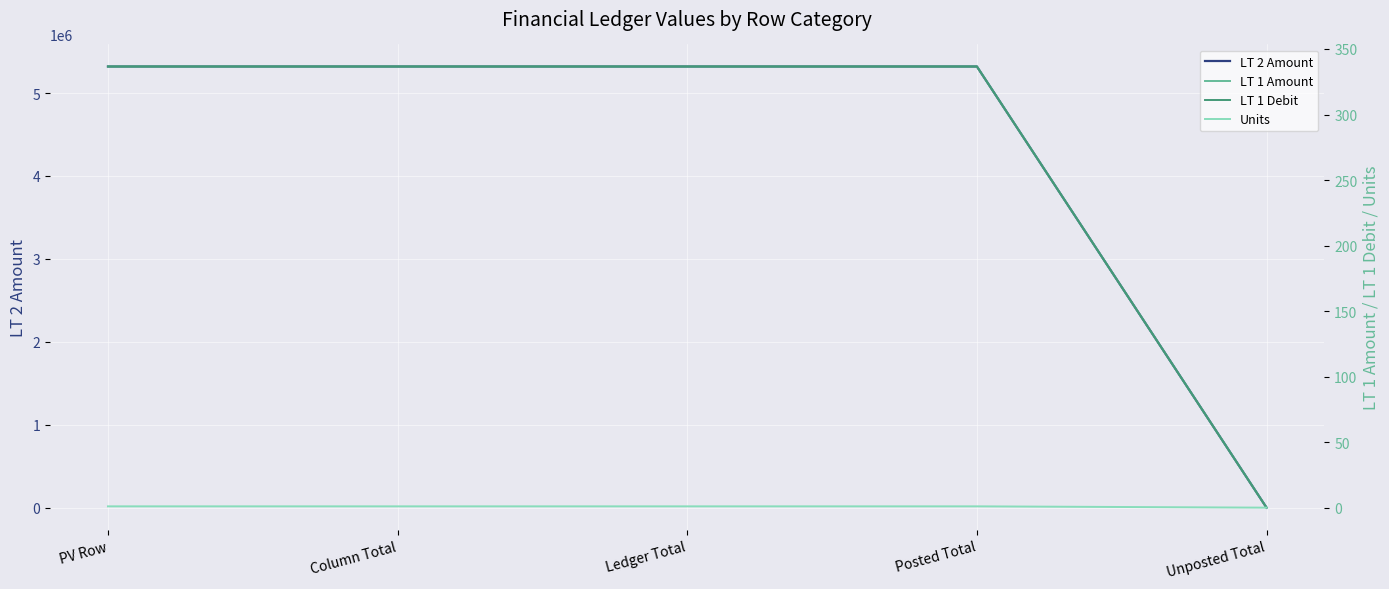

How many data points in LT 2 Amount are less than 5320000?

1